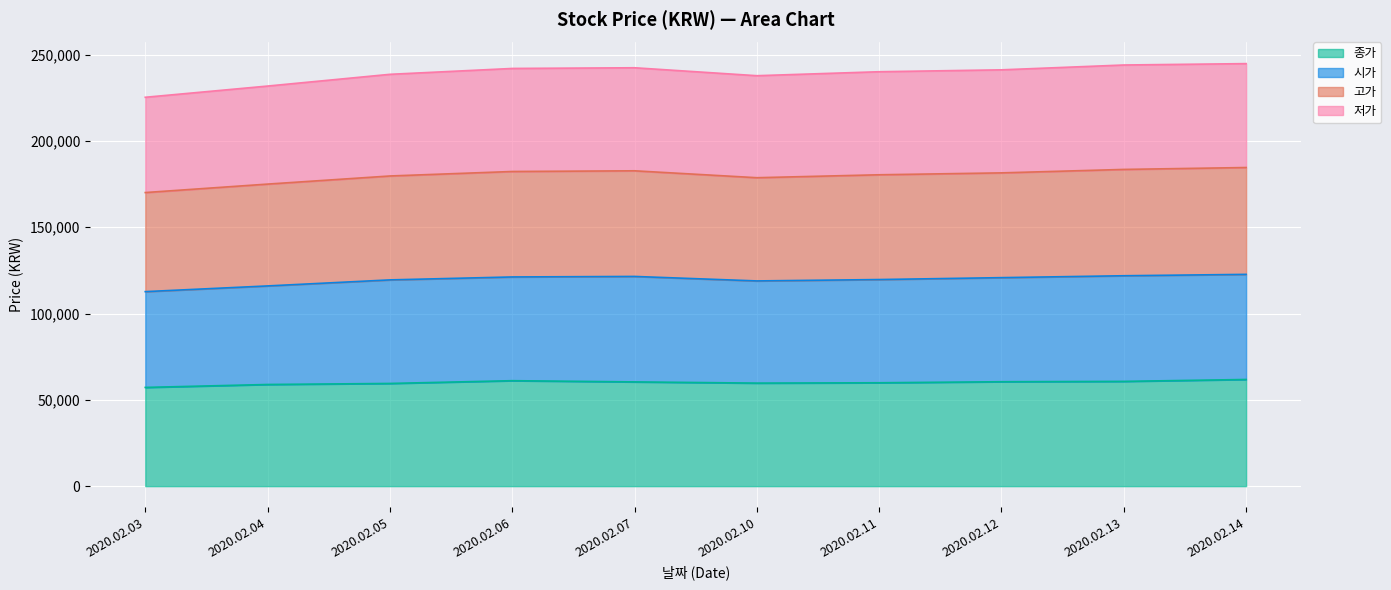

Is the value of 시가 at 2020.02.10 greater than the value of 종가 at 2020.02.03?

Yes